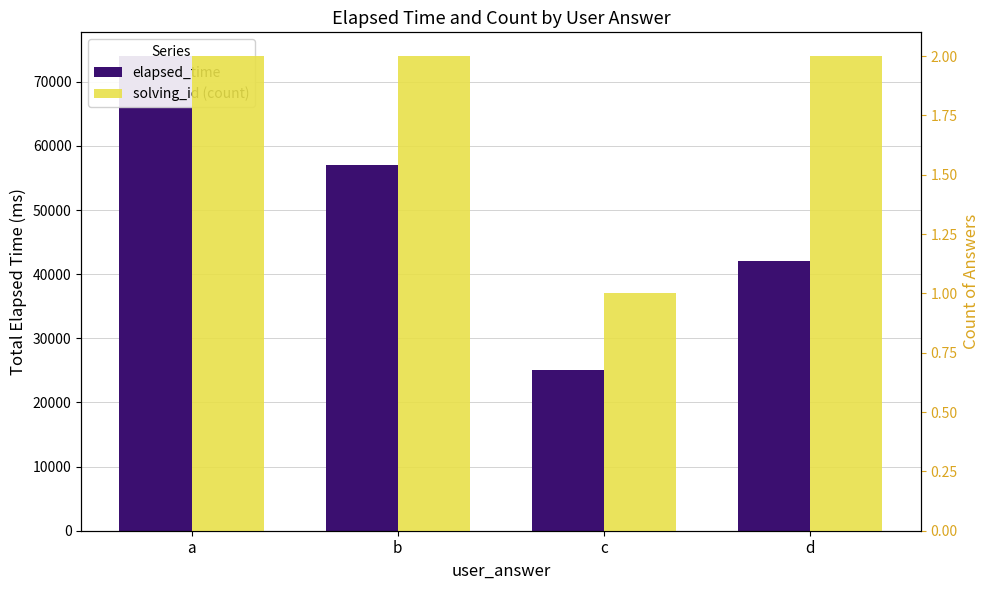

What is the difference between the highest and lowest values at a?

73998